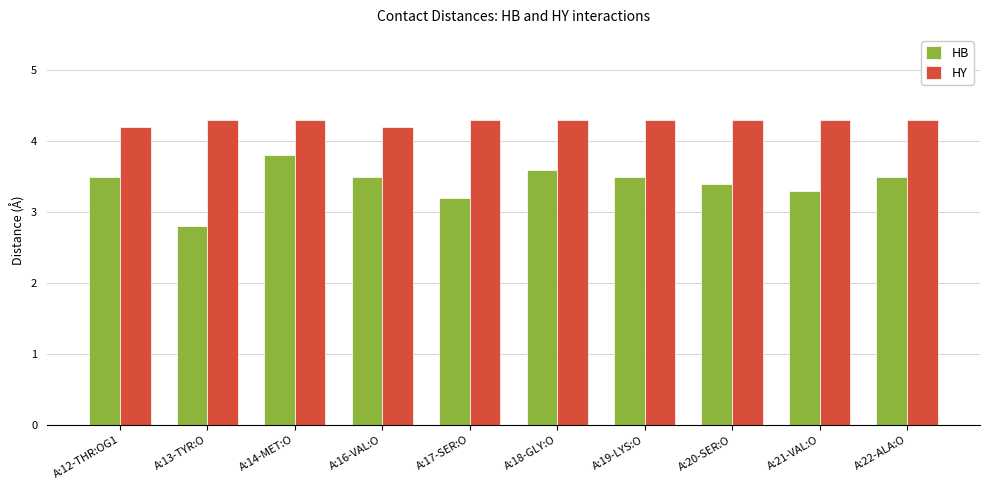

Which series has the largest total across all categories?

HY